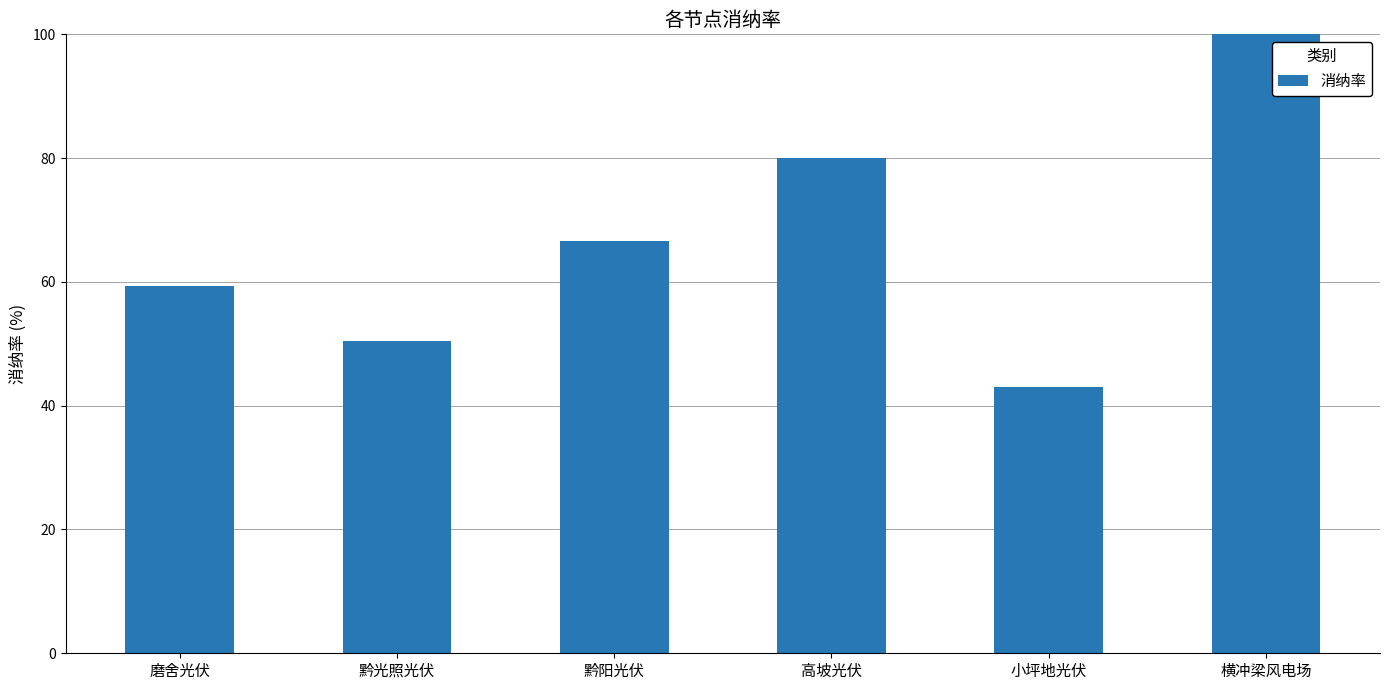

What is the difference between the values at 磨舍光伏 and 黔光照光伏?

8.9